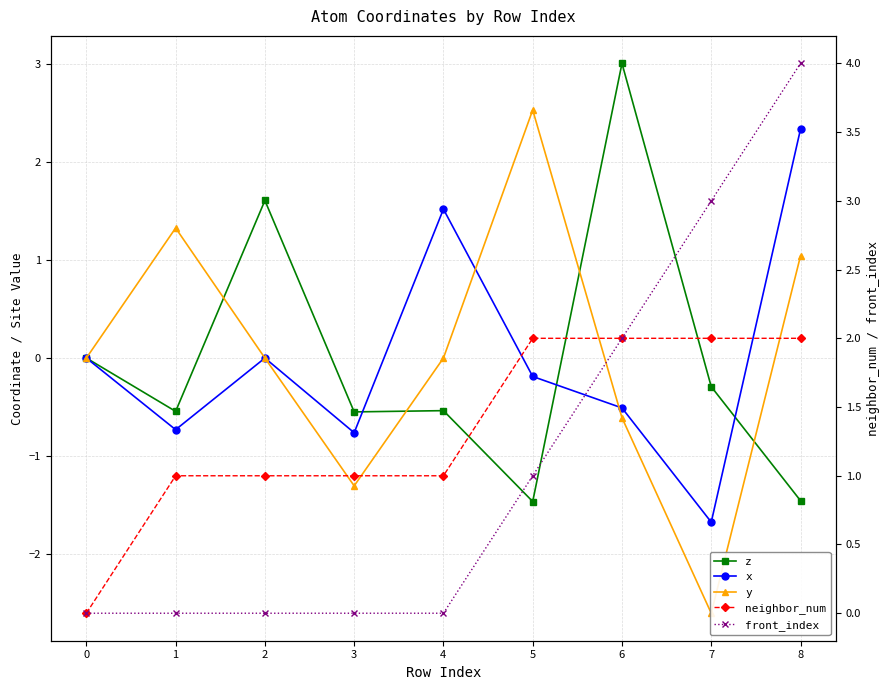

What is the difference between the highest and lowest values at 8?

5.5